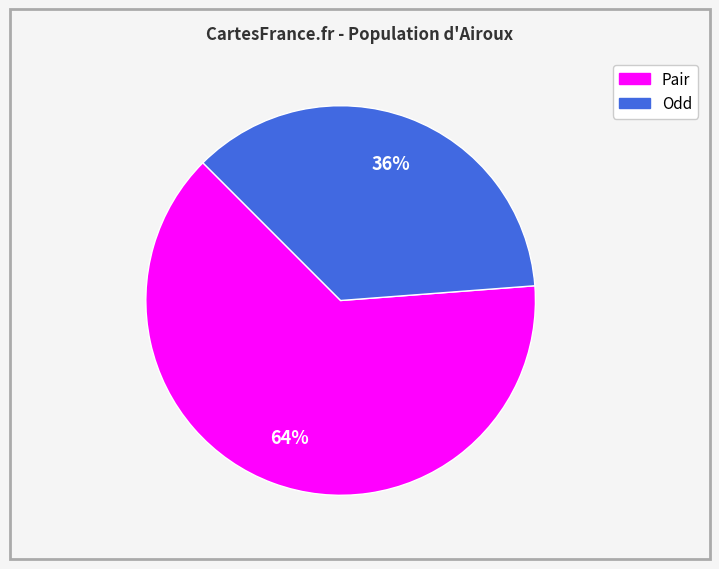

Does any single category account for the majority?

Yes